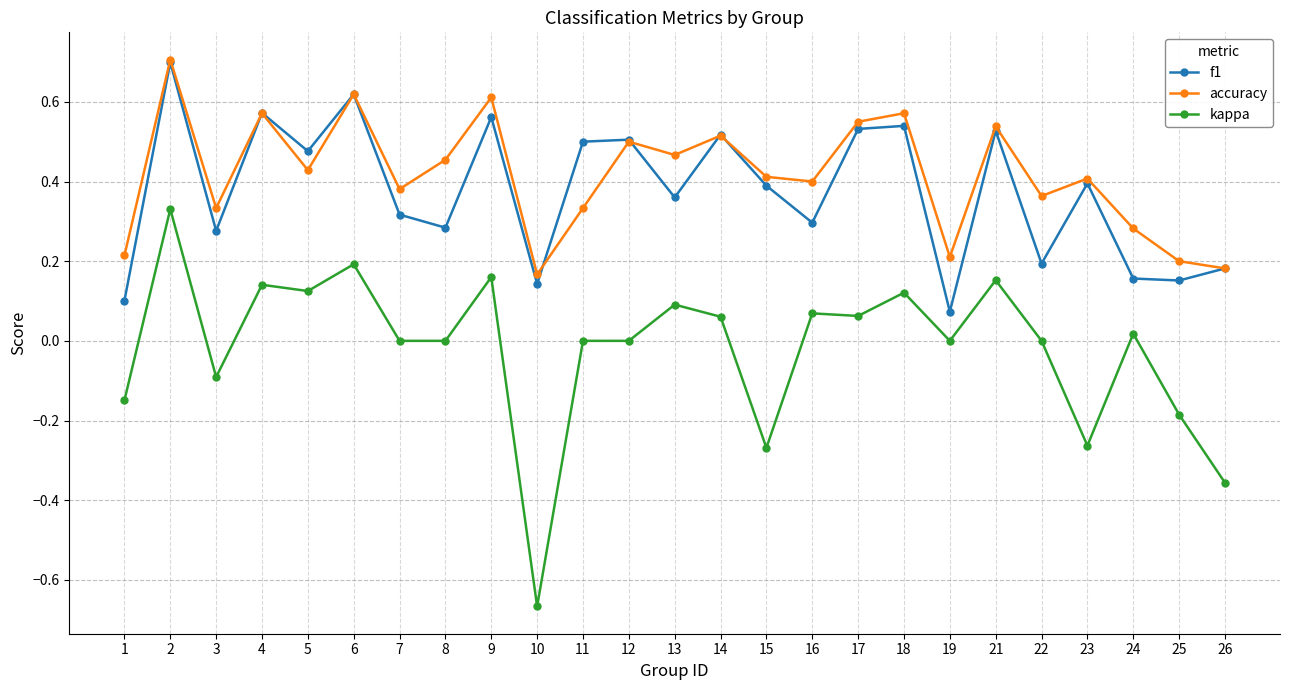

What is the greatest value displayed?

0.7